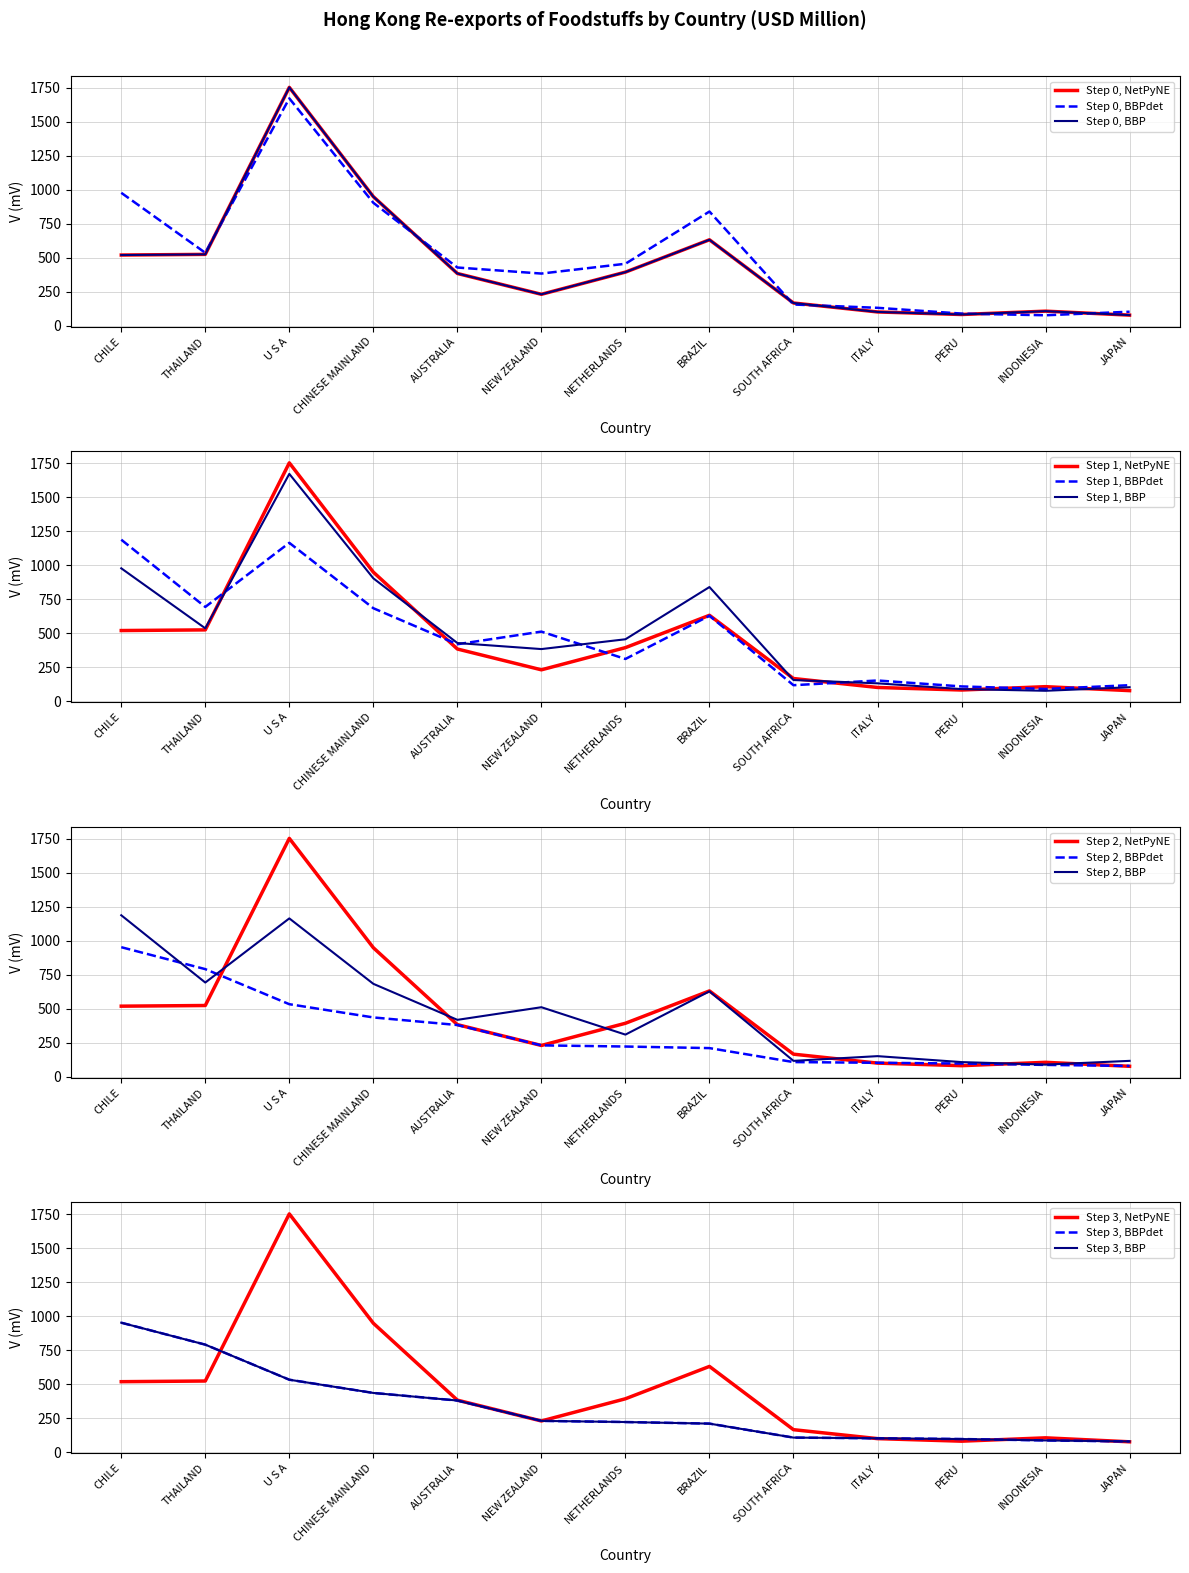

What is the sum of all 201812 values?

6759.1